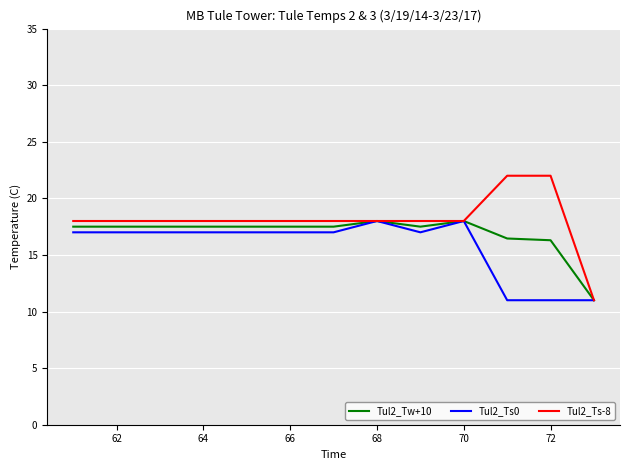

Rank the series by their average value, from highest to lowest.

Tul2_Ts-8, Tul2_Tw+10, Tul2_Ts0